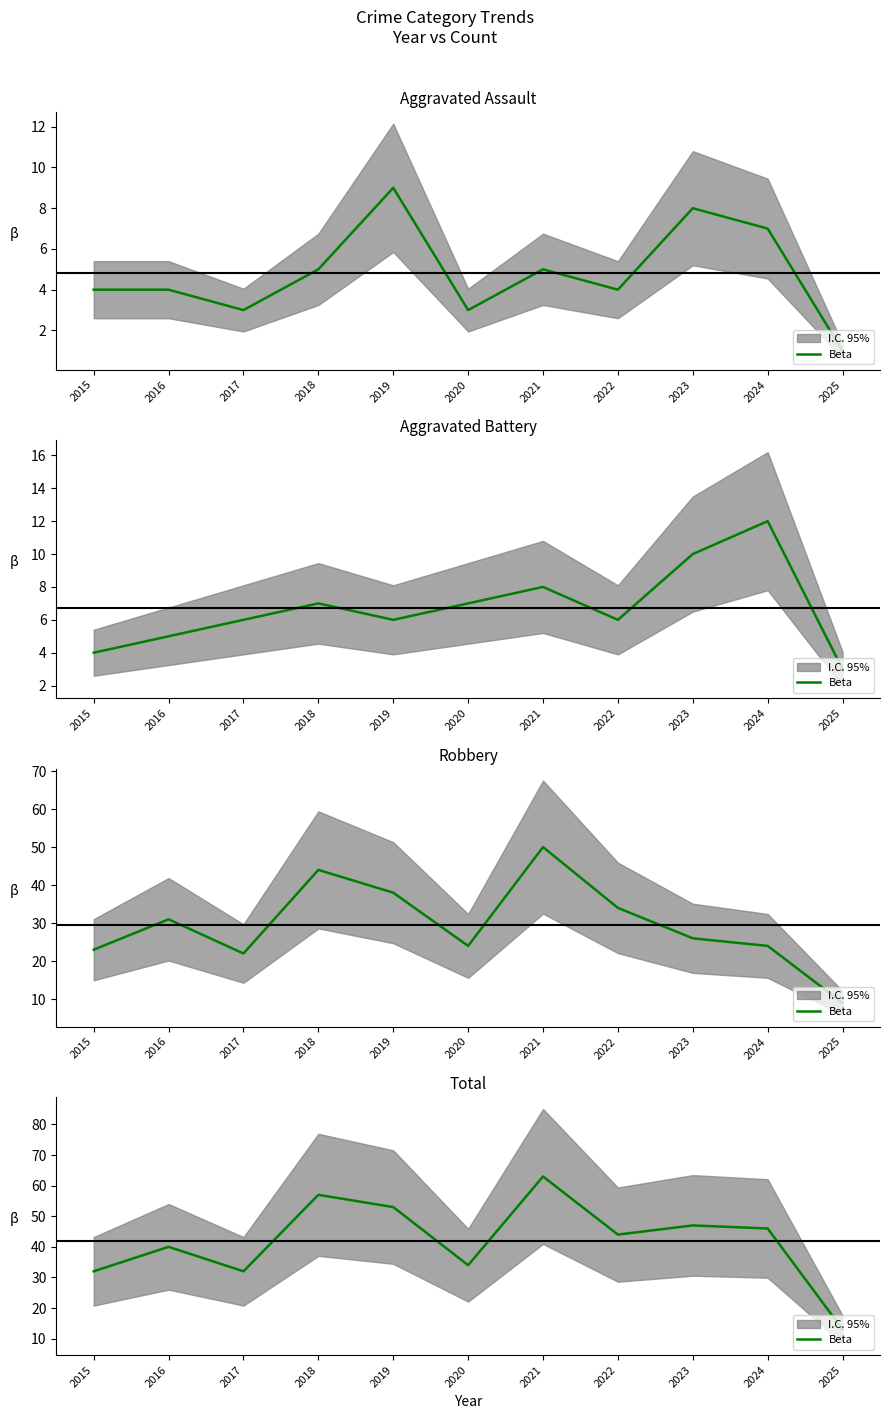

At which label is the value closest to 38?

2016